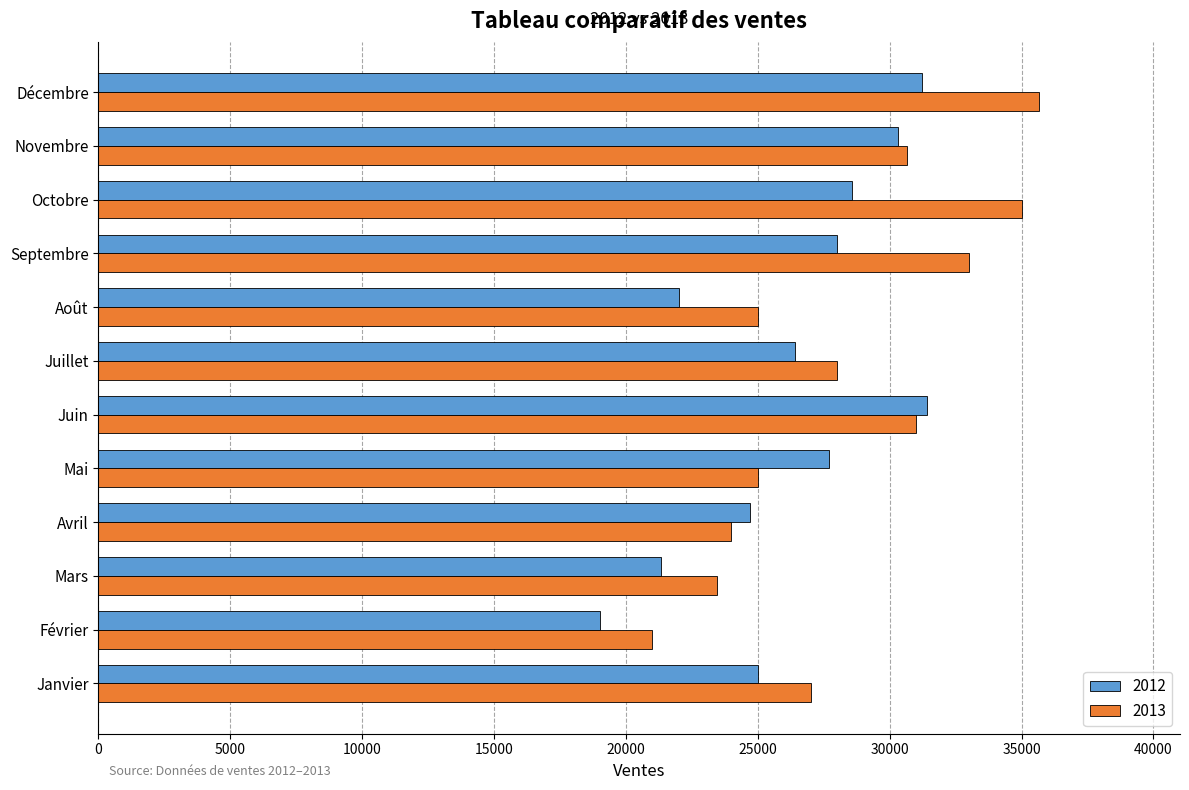

The value of 2012 at Novembre is 30300. True or false?

True